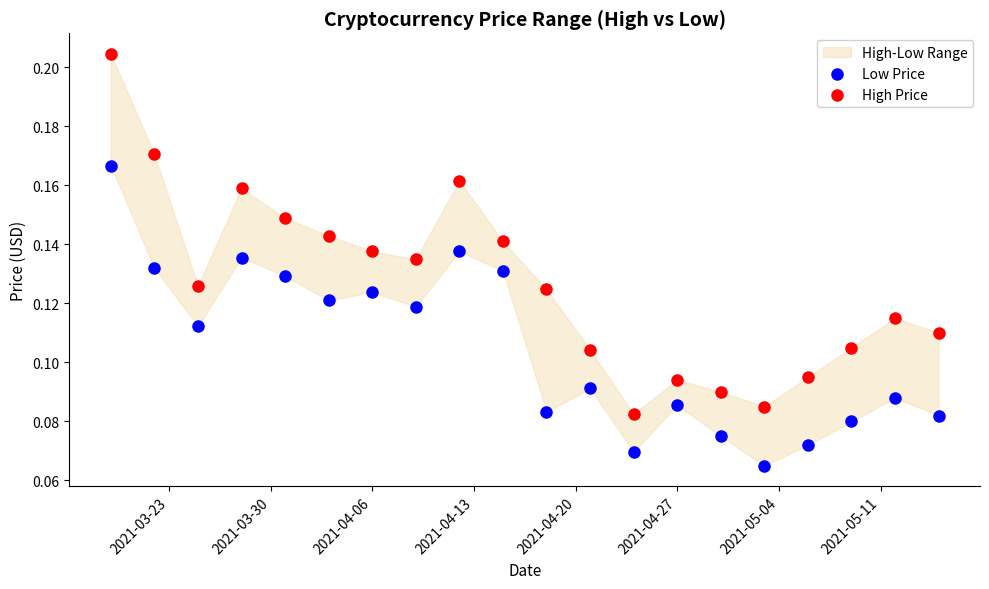

Across all data points, what is the range of X values (max minus min)?

57.0